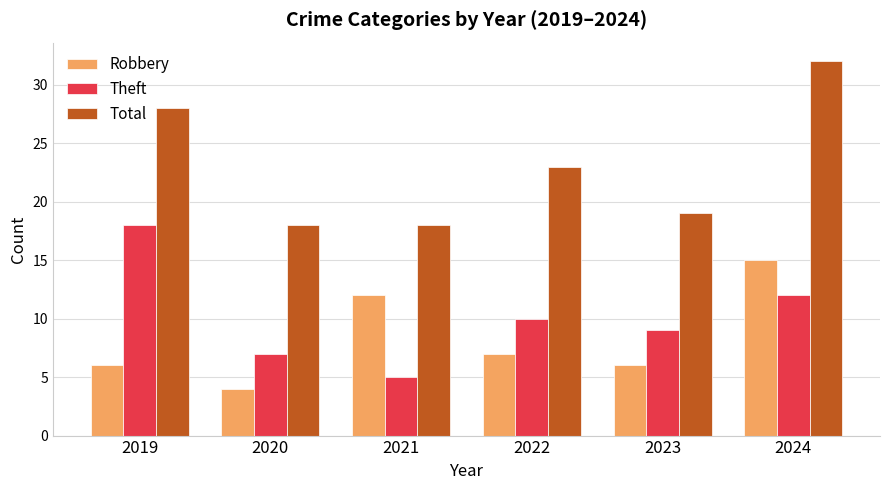

At which category is the sum across all series the highest?

2024